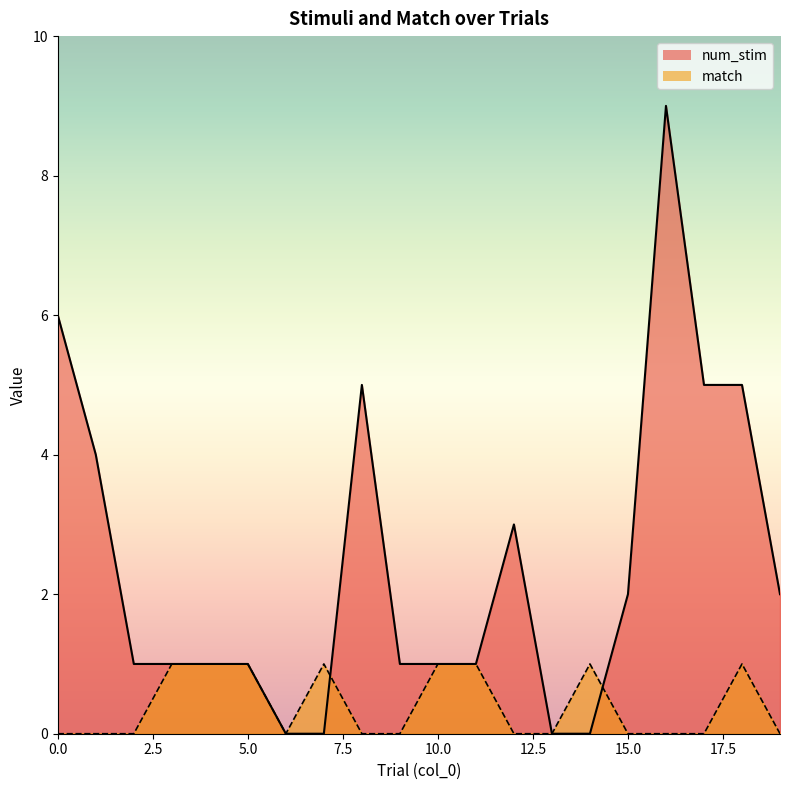

The value of num_stim at 5.0 is 1. True or false?

True